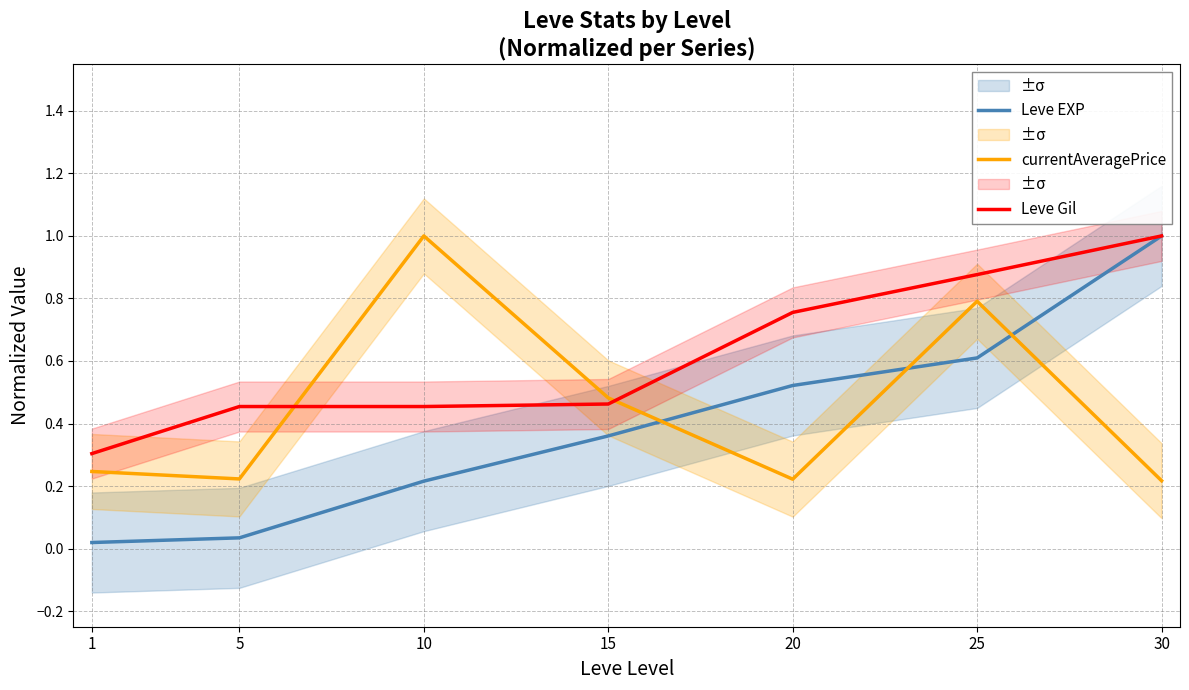

True or false: Leve EXP has more than 0 points higher than both neighbors.

False